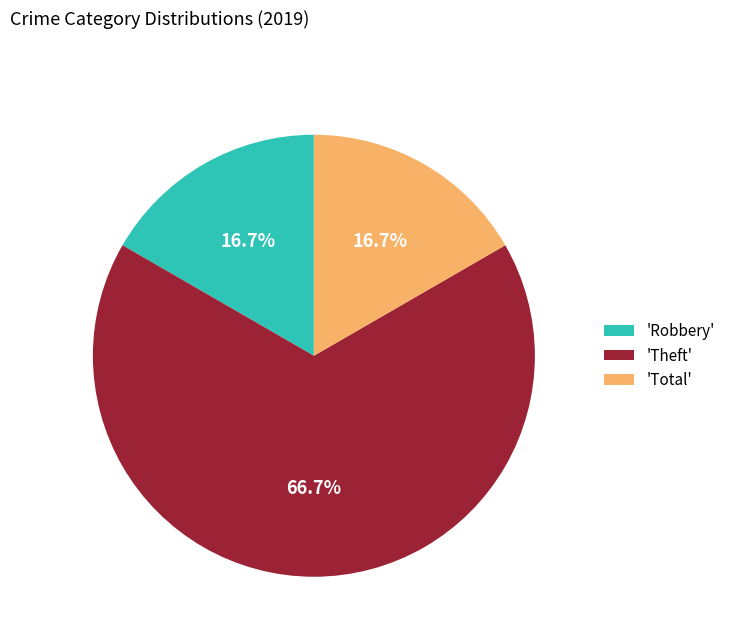

Which has a higher value, 'Theft' or 'Total'?

'Theft'